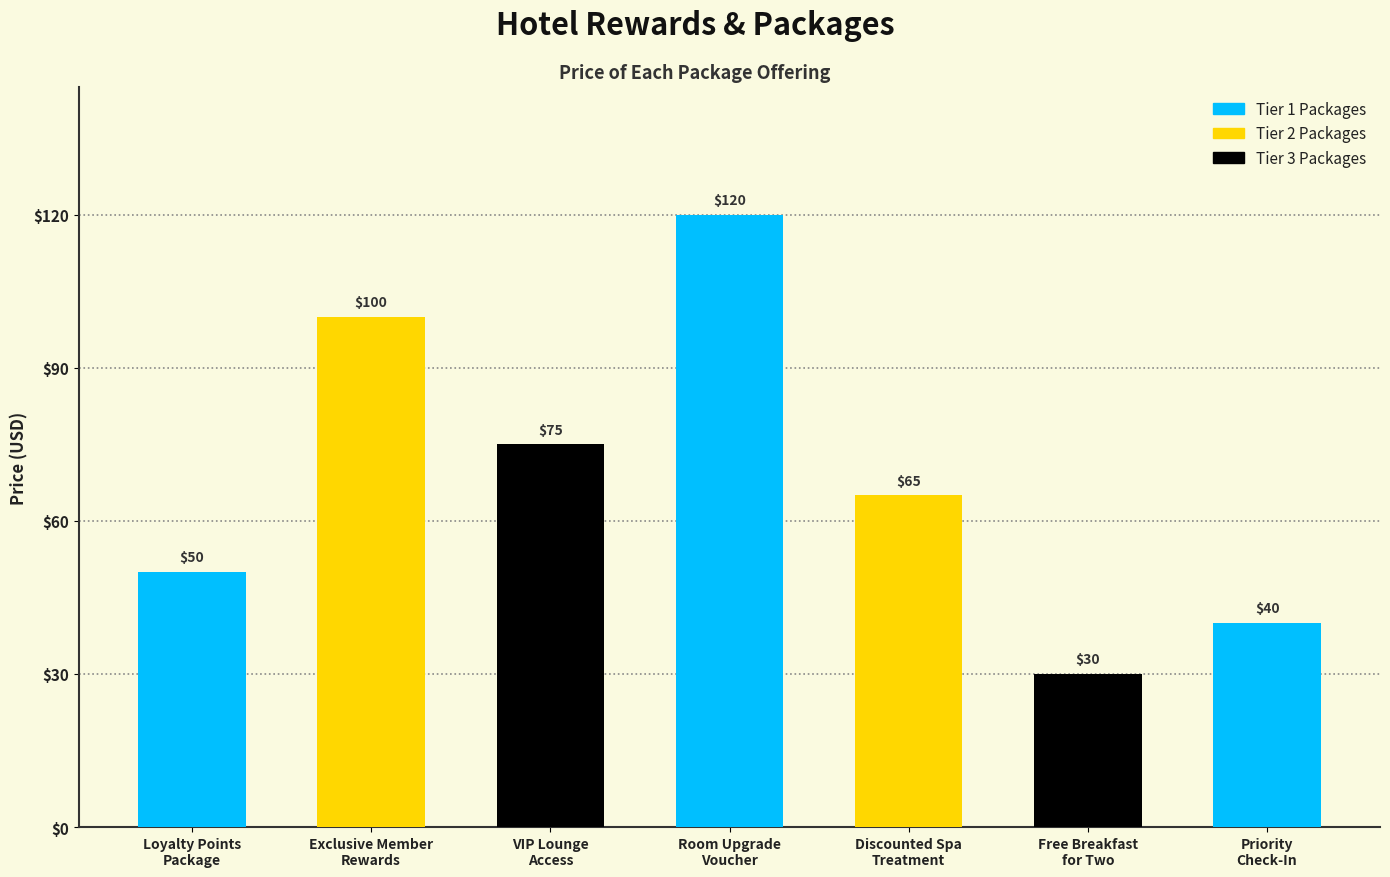

Are the bars horizontal?

No